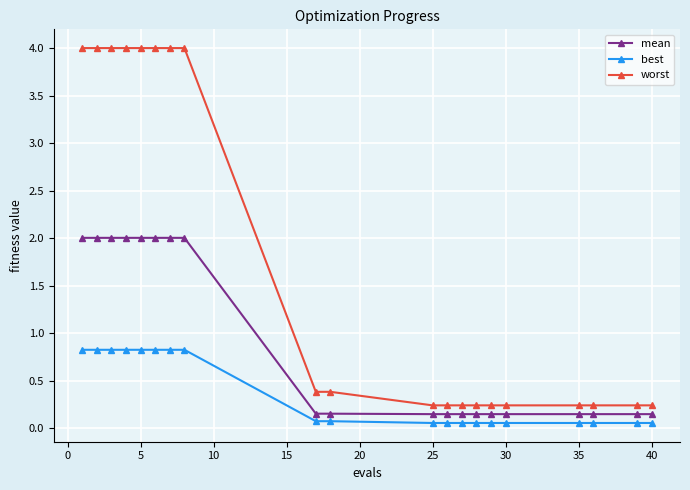

What is the difference between the second highest and minimum values in the worst series?

3.8